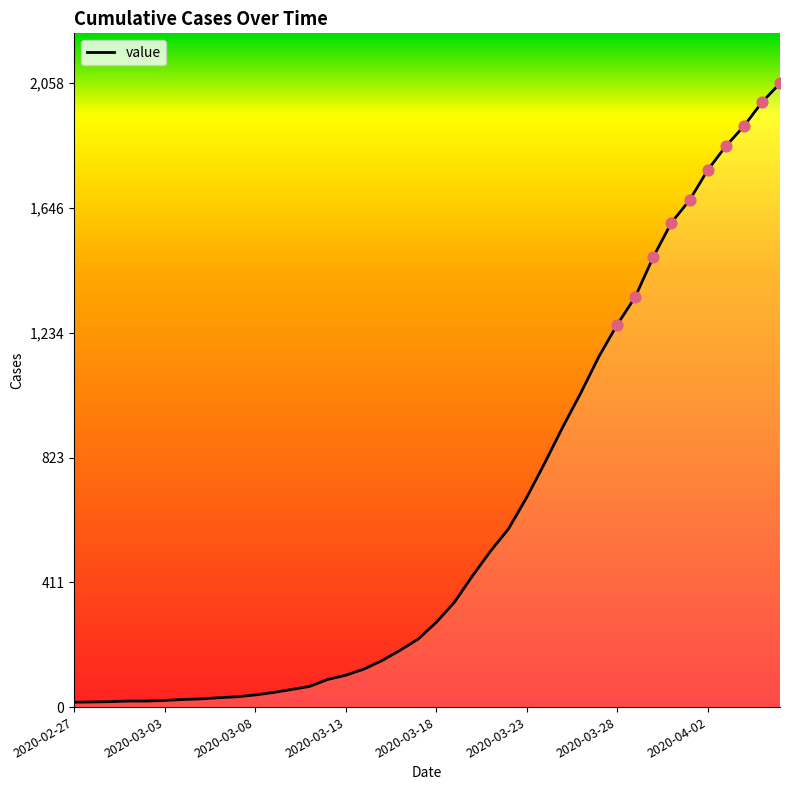

Between 16 and 9, which is larger?

16